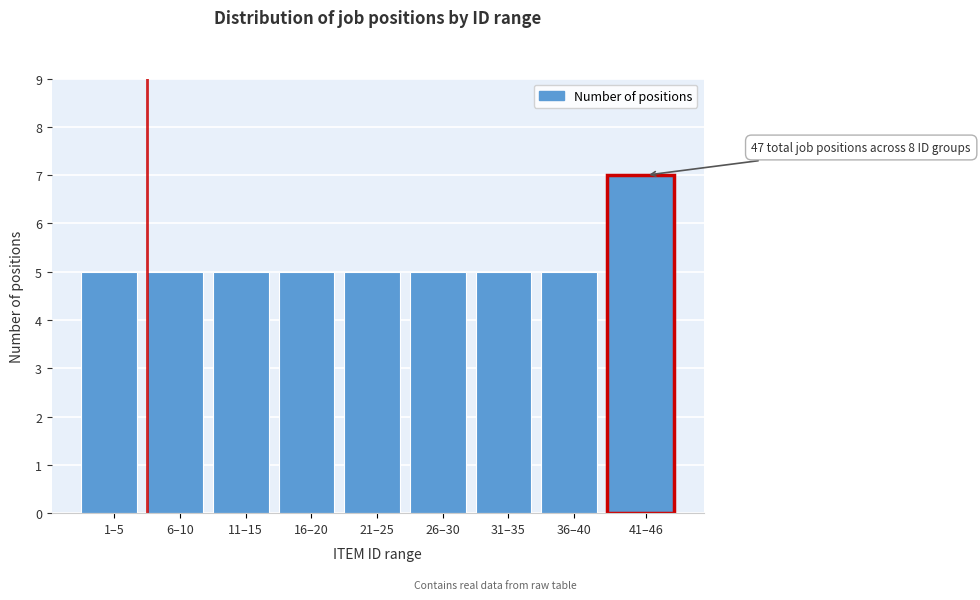

Reading left to right, extract all data points from this chart.

5	5	5	5	5	5	5	5	7